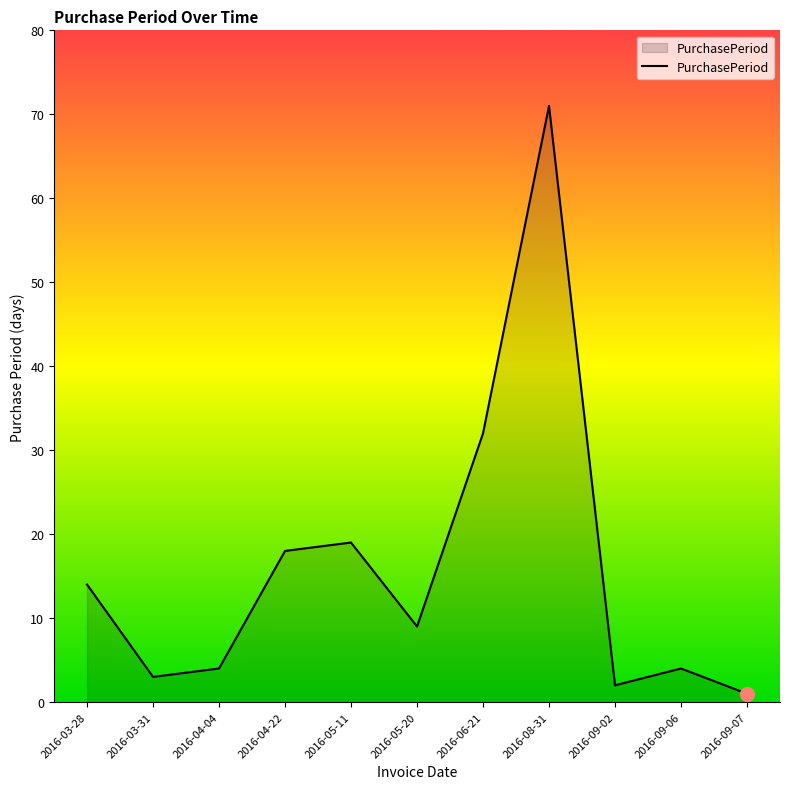

True or false: the data shows 6 at 2016-05-20.

False